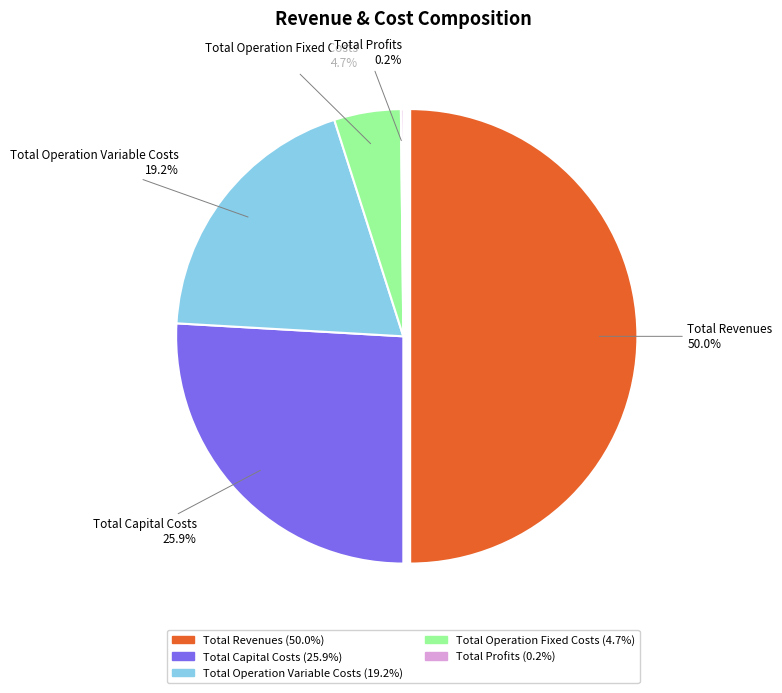

To the nearest percent, what portion does Total Revenues represent?

50%